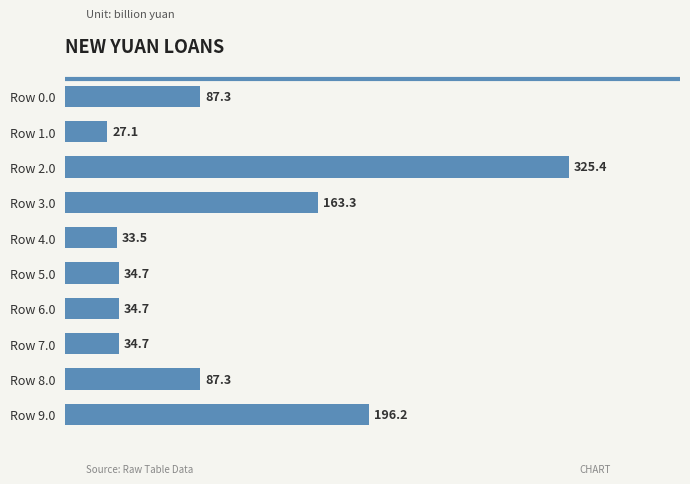

Are the bars horizontal?

Yes